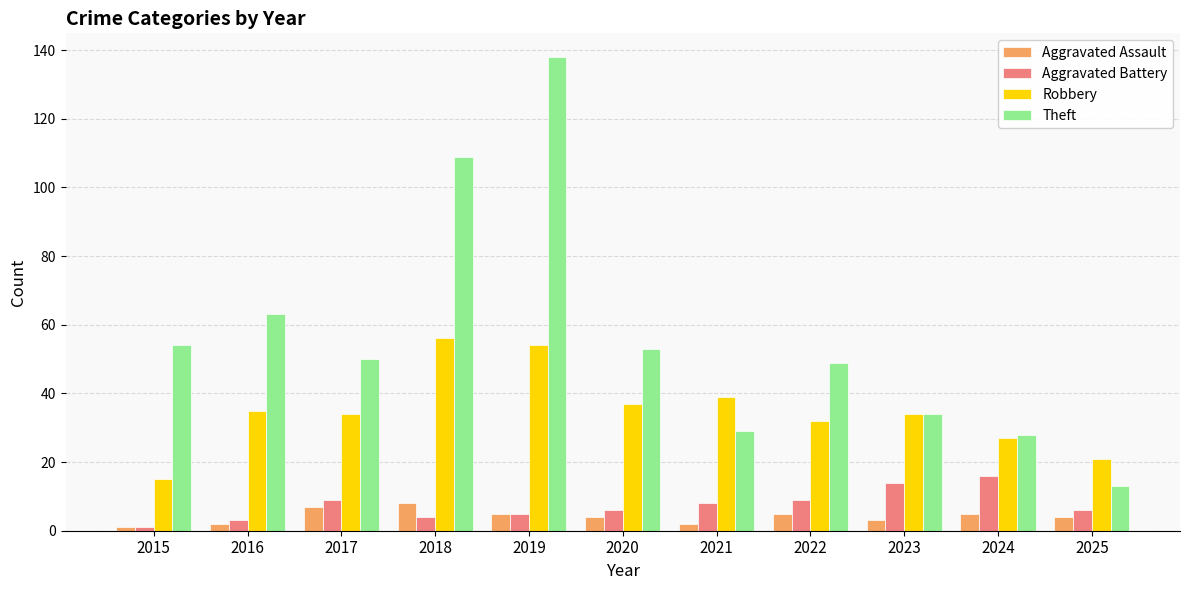

Which series has the largest range (max minus min)?

Theft